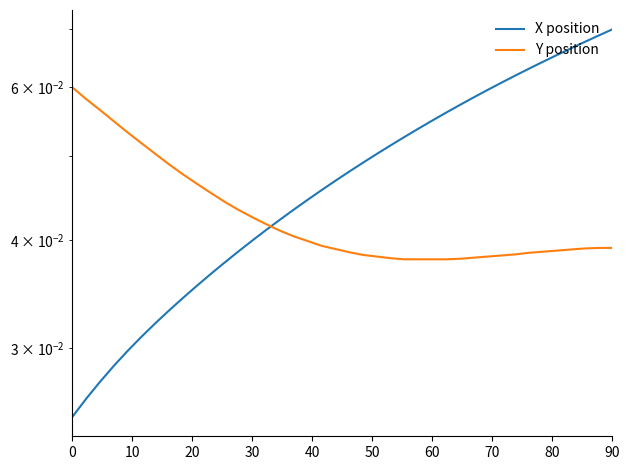

Rank the series by their maximum value, from lowest to highest.

Y position, X position